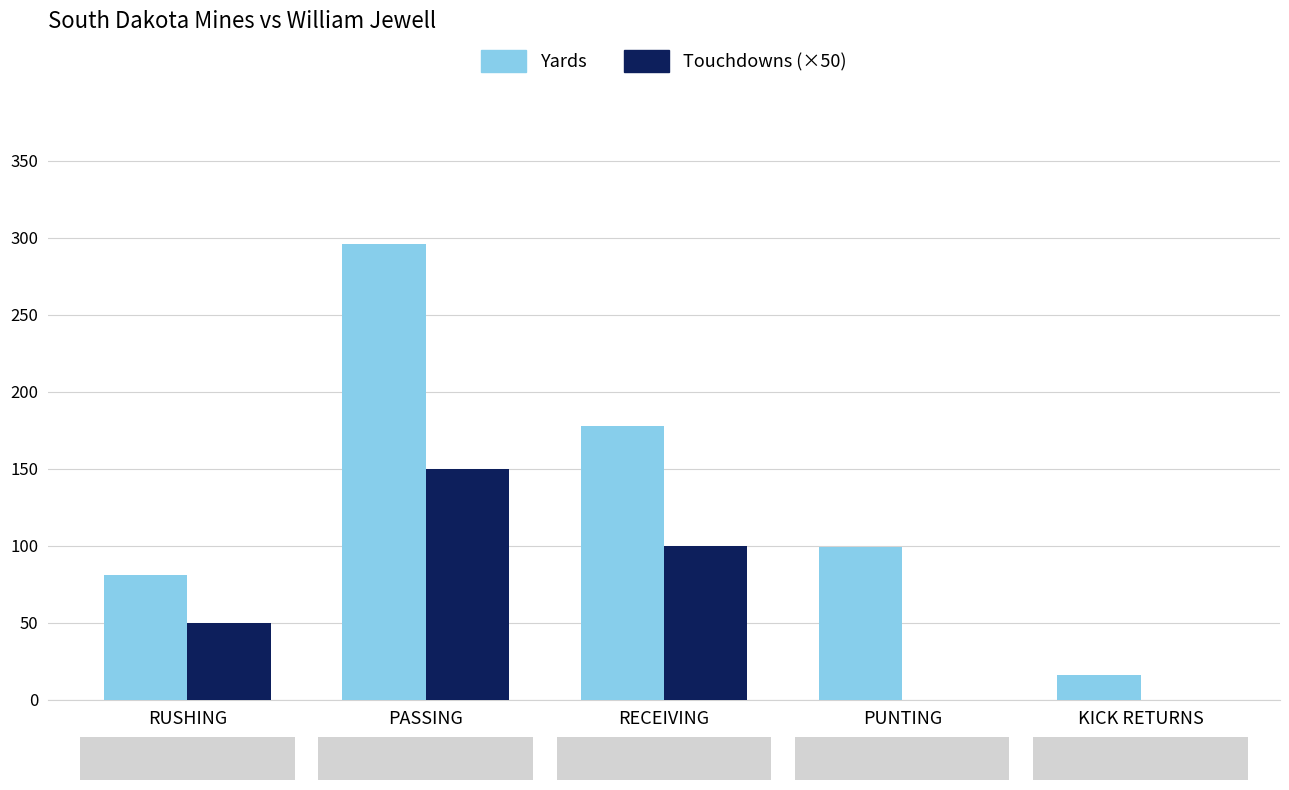

What are all the series names shown in the legend?

Yards, Touchdowns (×50)